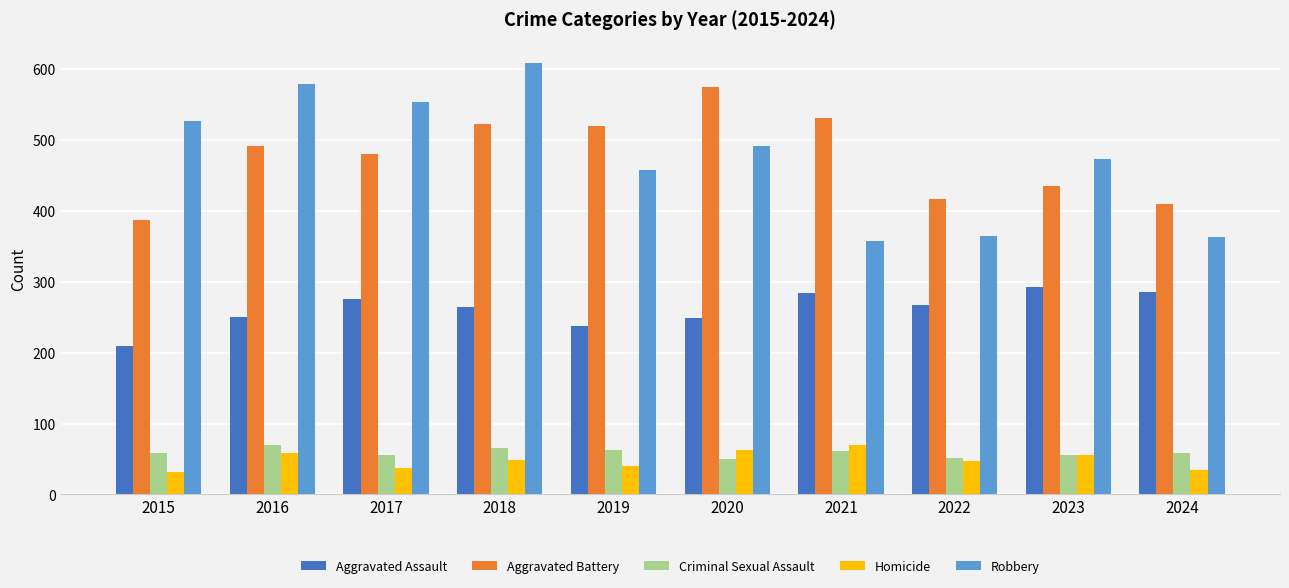

How many values in the Aggravated Assault series are below 267?

5